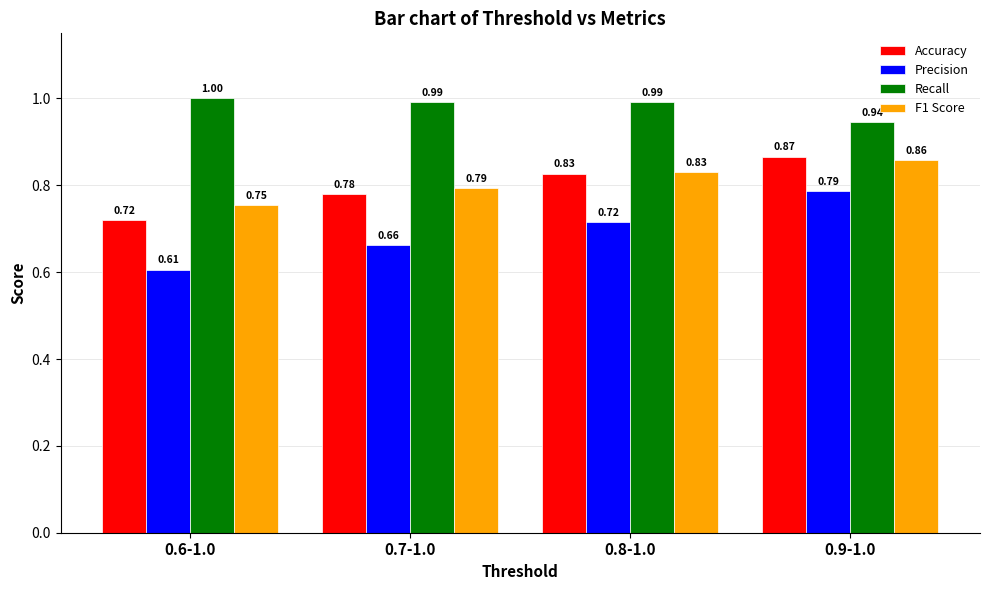

What is the sum of all Precision values?

2.8